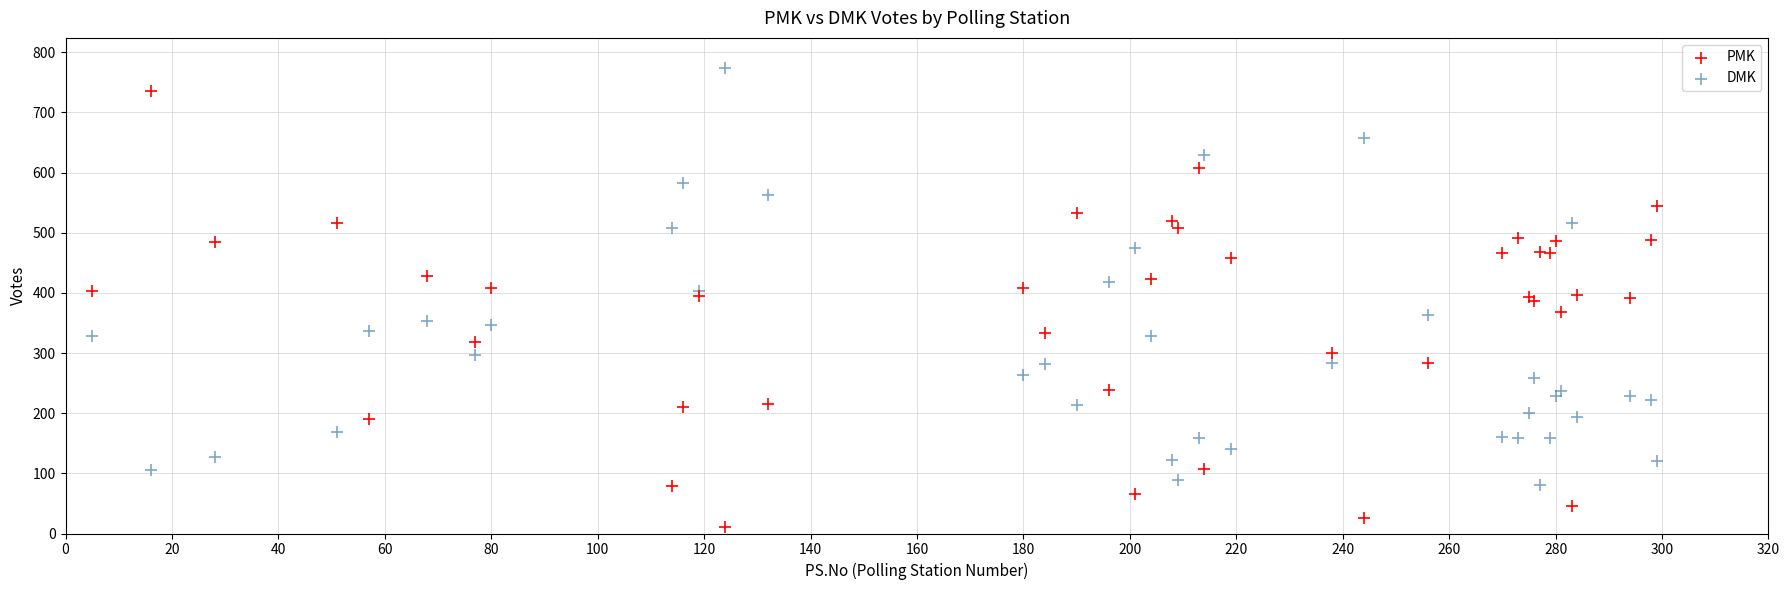

Which series reaches the minimum Y coordinate?

PMK